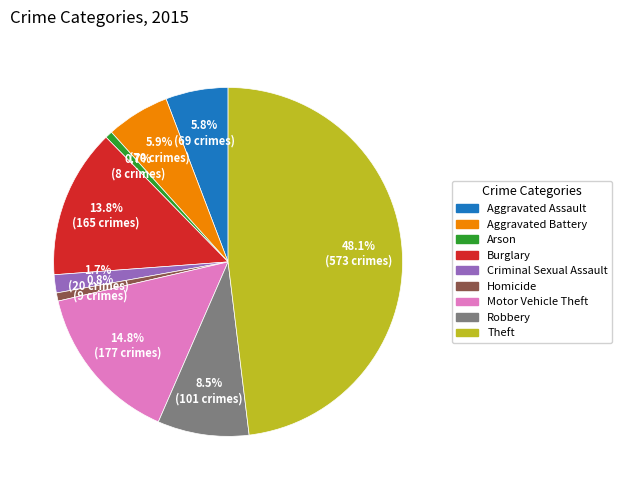

To the nearest percent, what portion does Arson represent?

1%